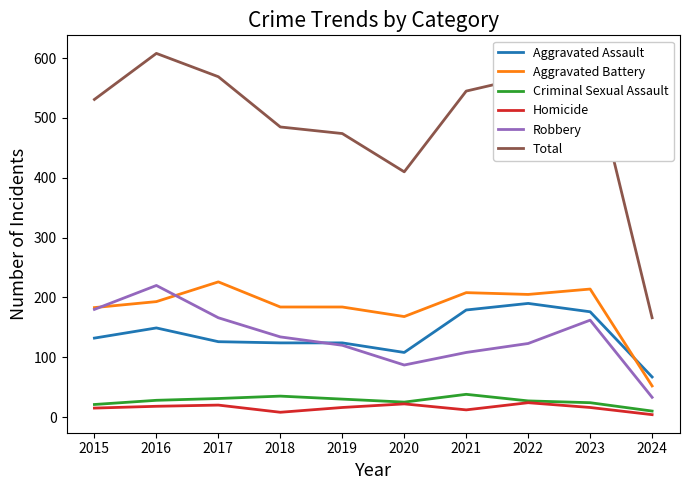

Does the chart display data point markers on the line(s)?

No